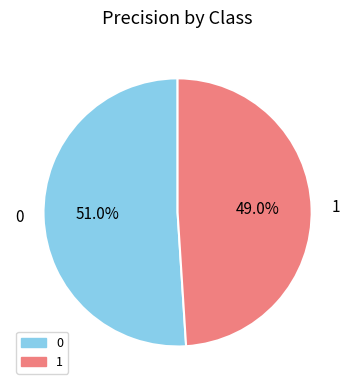

The 0 slice represents 51% of the pie. True or false?

True